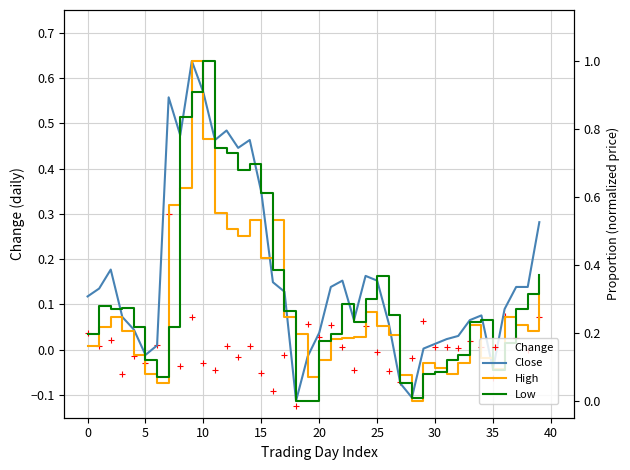

Is it true that Low equals 0.4 at 10?

False